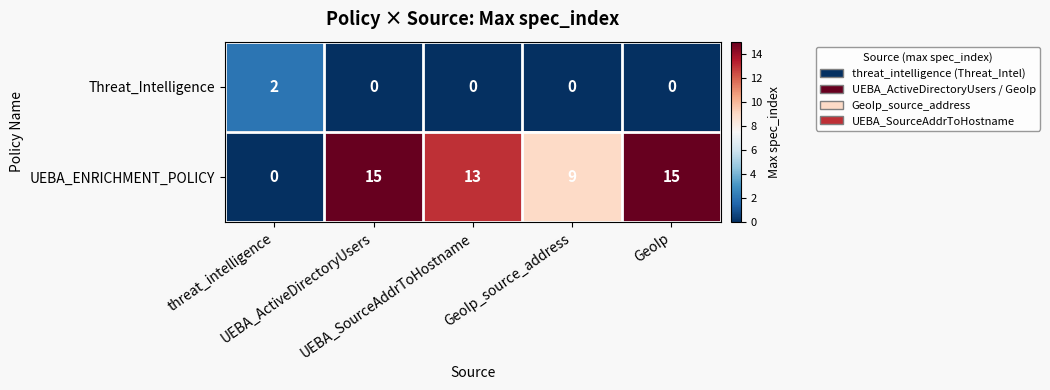

Which series has the widest spread of values?

UEBA_ENRICHMENT_POLICY